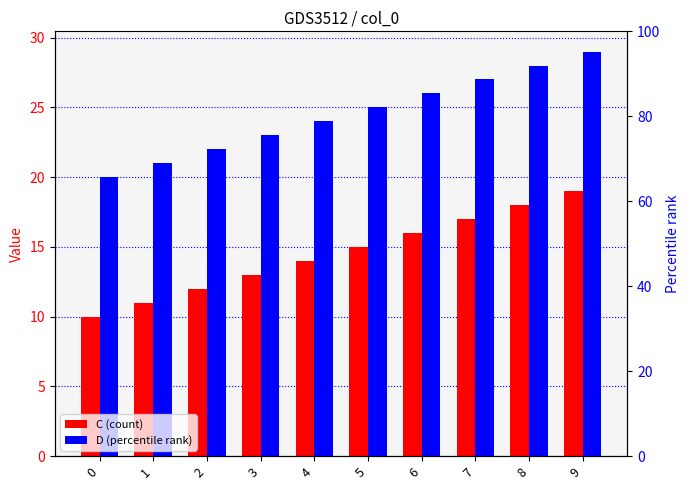

What is the smallest value displayed?

10